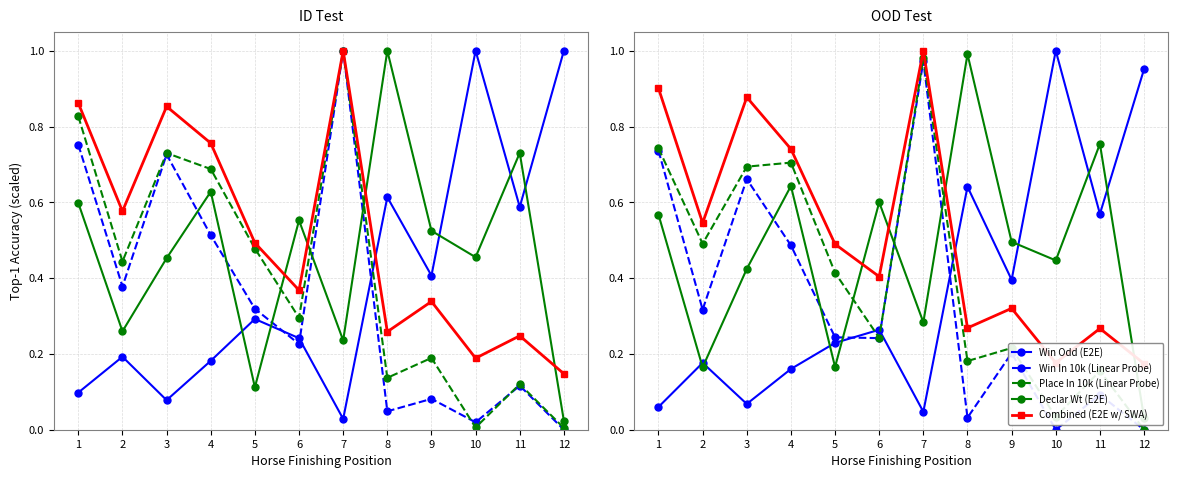

What is the highest value of the Win In 10k (Linear Probe) series?

1.0